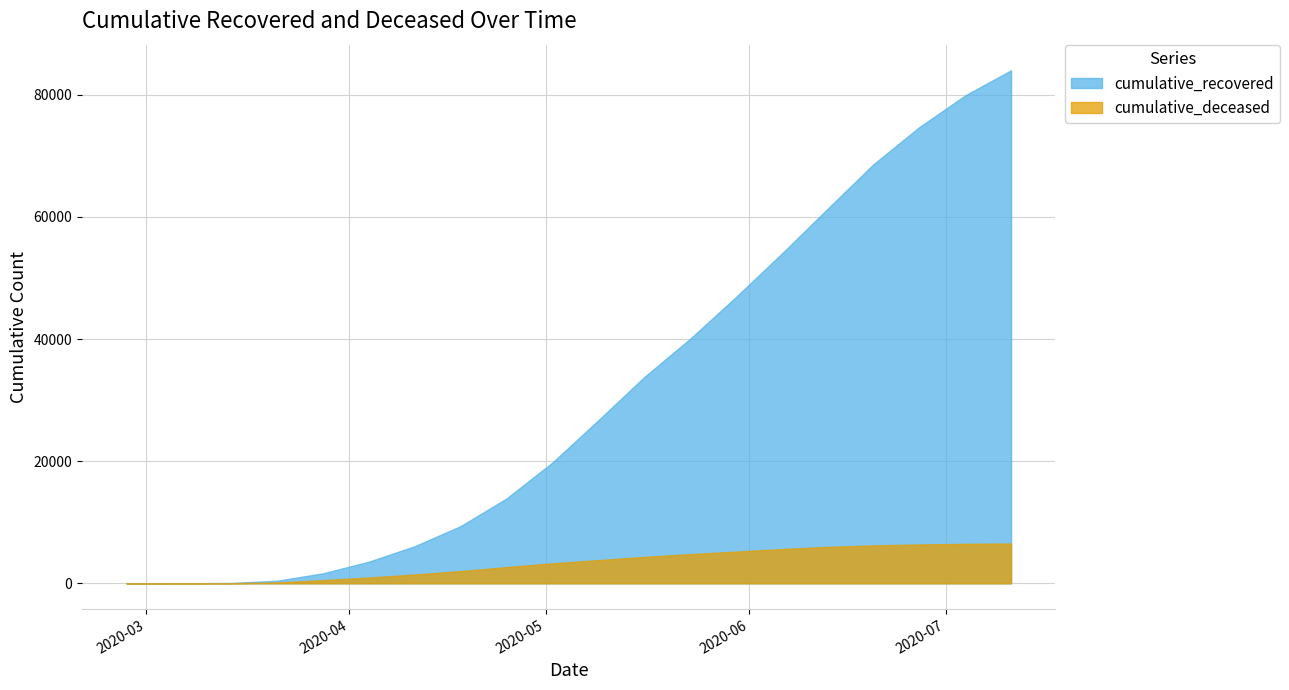

The cumulative_recovered series shows 63 at 2020-03-14. True or false?

True